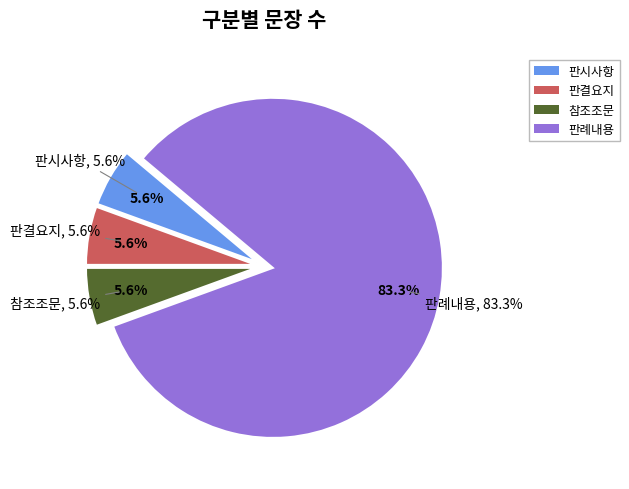

Is the sum of 참조조문 and 판시사항 greater than half?

No